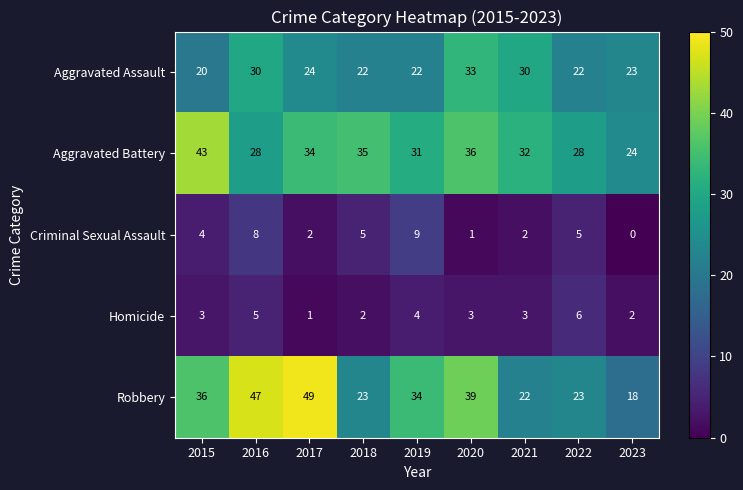

What is the difference between the maximum and minimum values in the Robbery series?

31